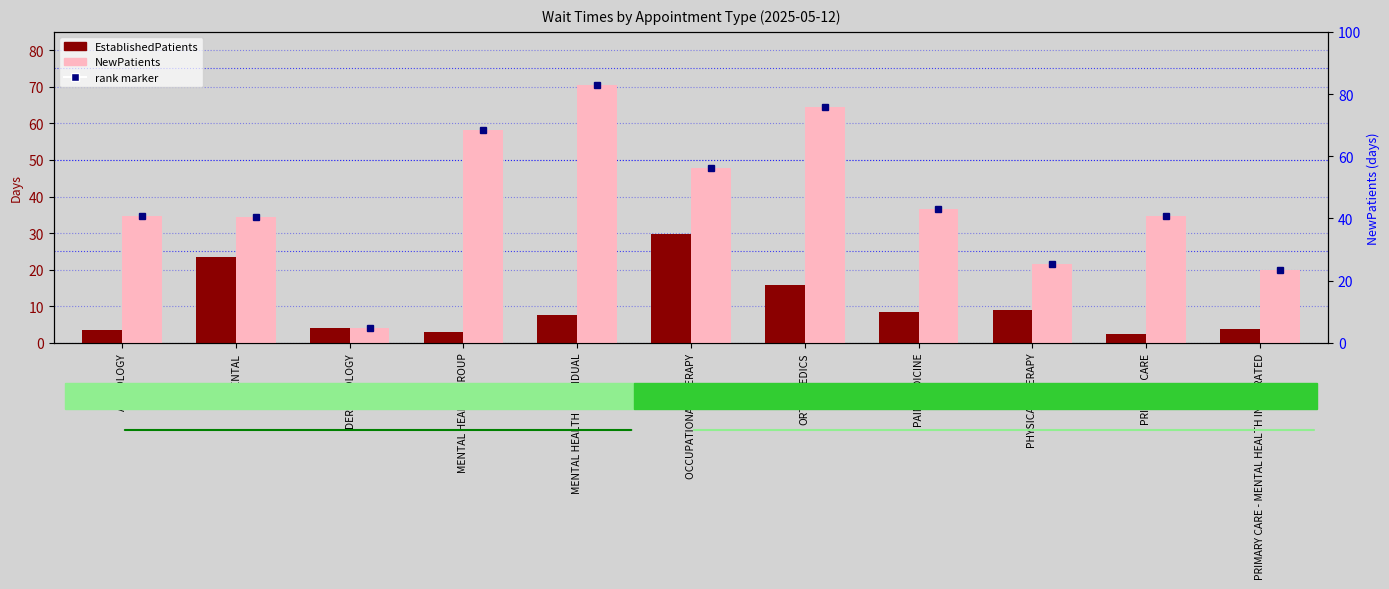

What is the difference between the highest and lowest values at MENTAL HEALTH GROUP?

55.3